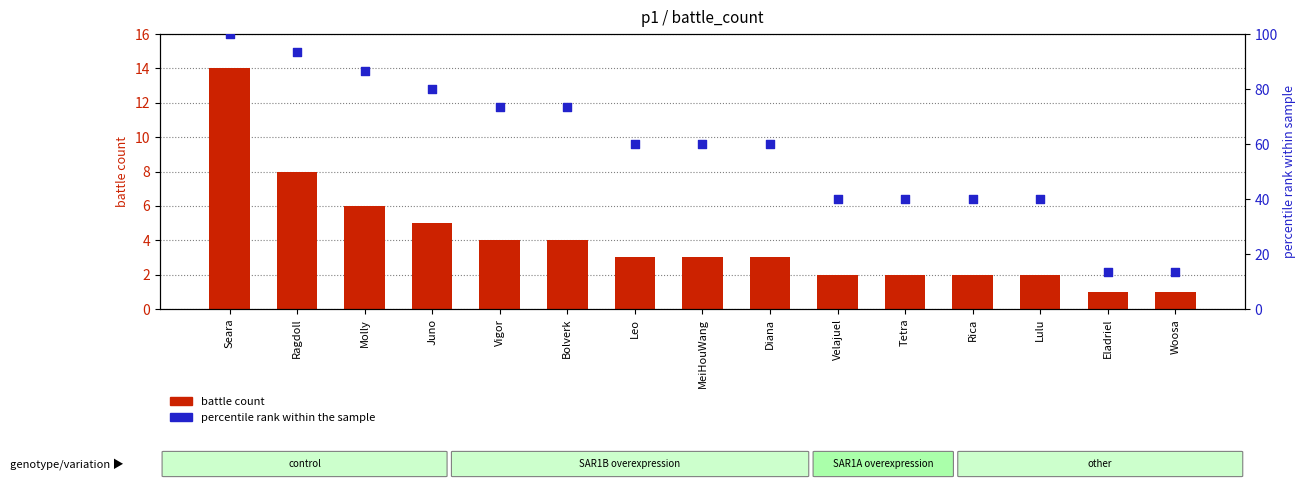

Which series has the largest total across all categories?

percentile rank within the sample